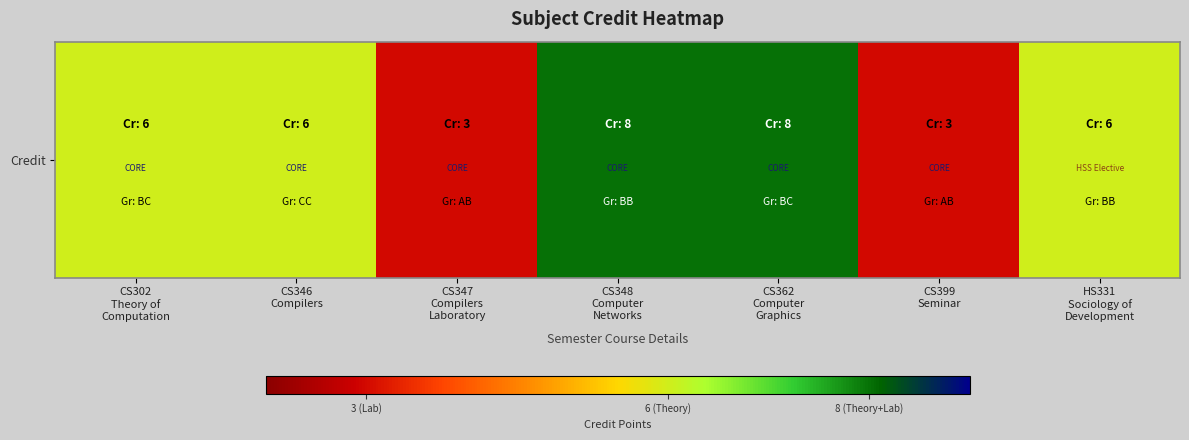

At which label does the data first exceed 6?

CS348
Computer
Networks